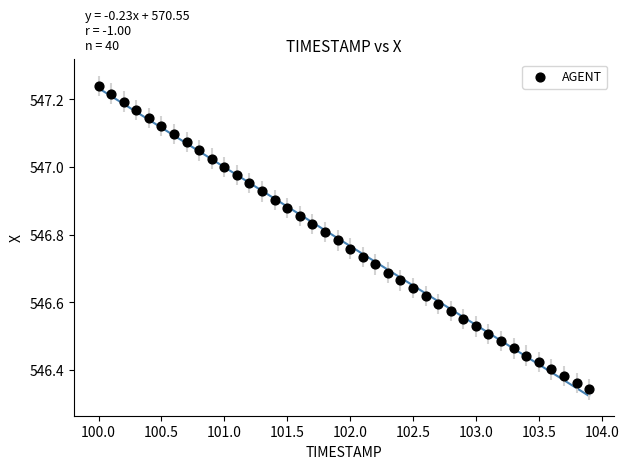

What is the range of Y values (max minus min)?

0.9